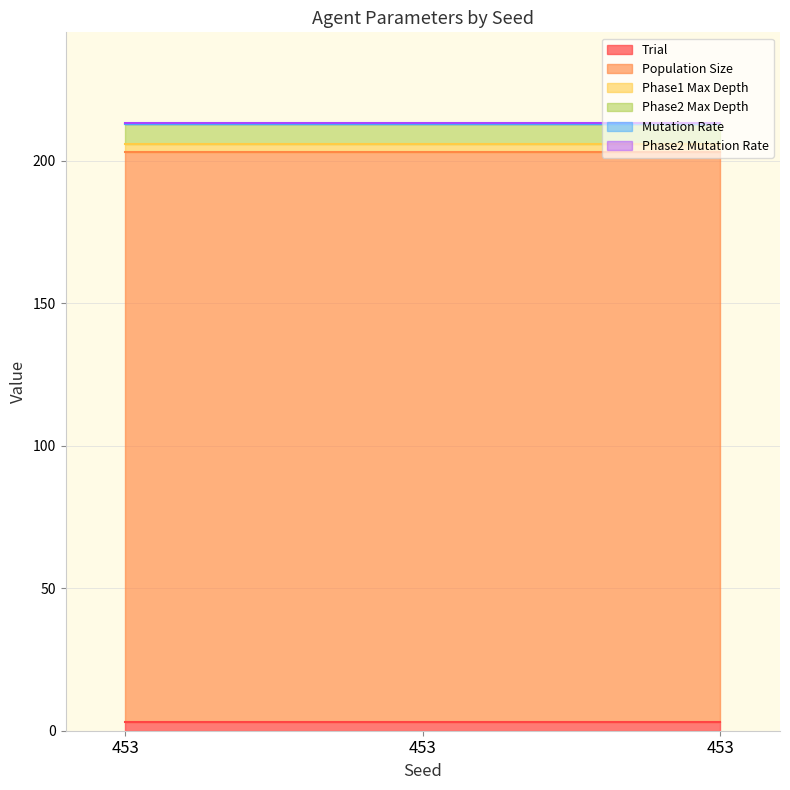

What is the sum of all Trial values?

9.0